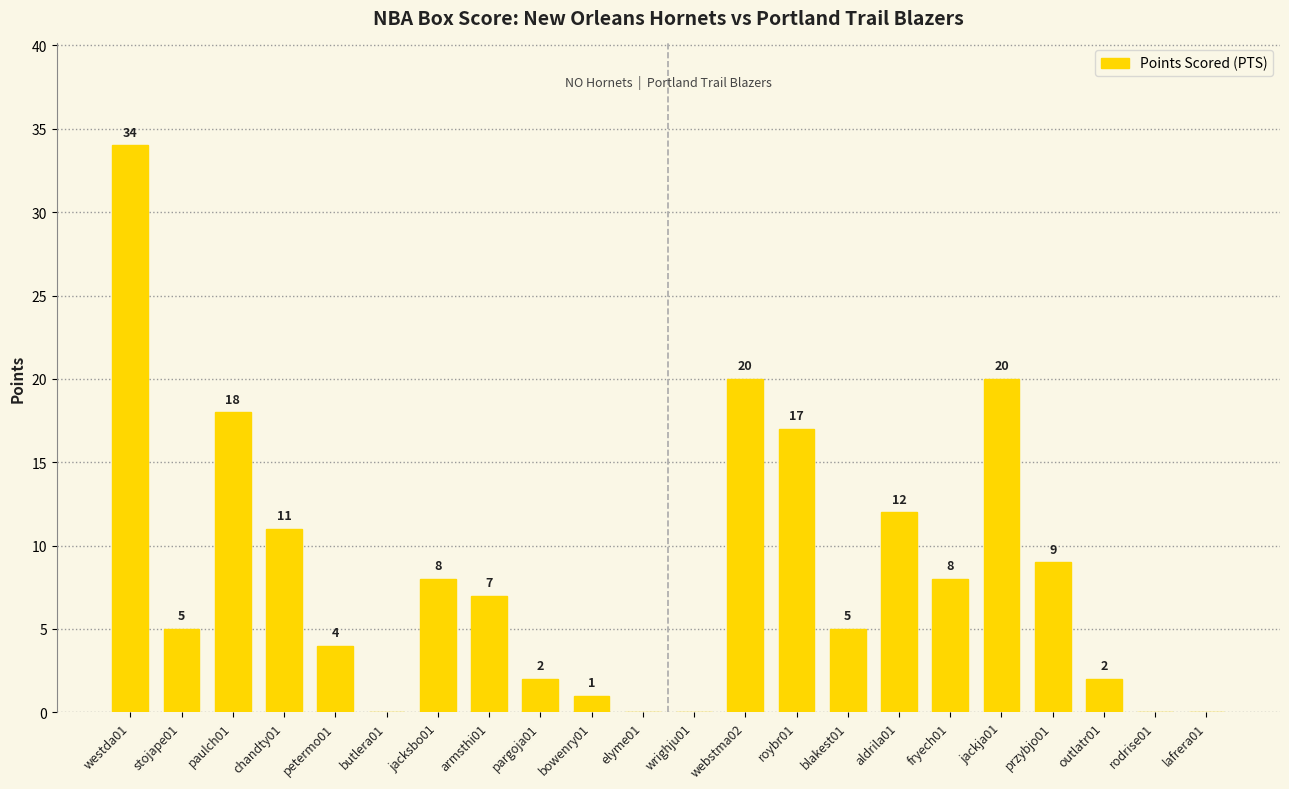

How many distinct data groups are displayed?

1